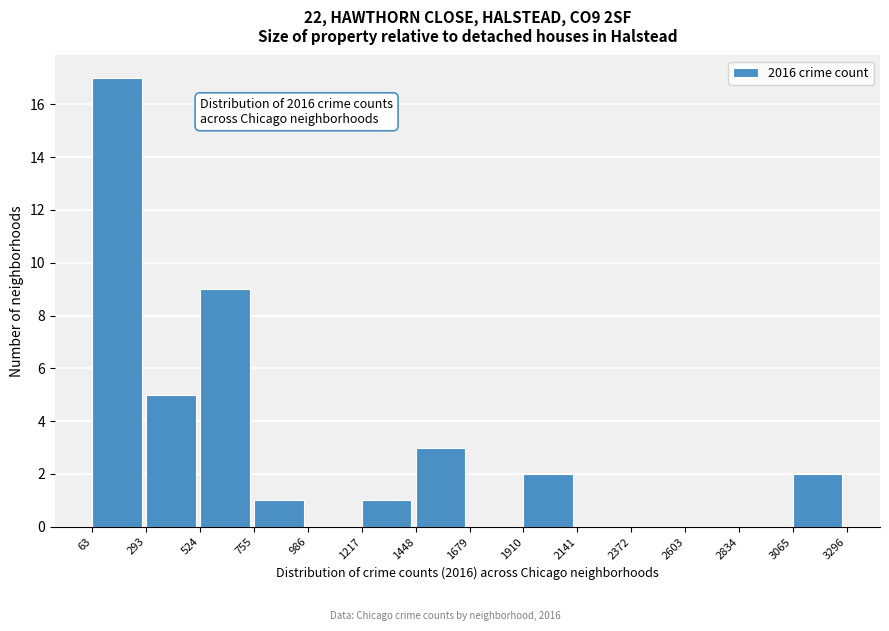

Over which range of the x-axis is the bar tallest?

63 to 293